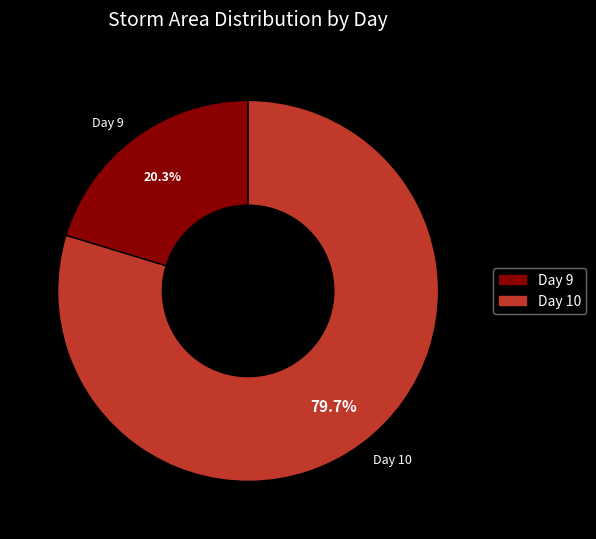

Which slice represents more than half of the pie?

Day 10